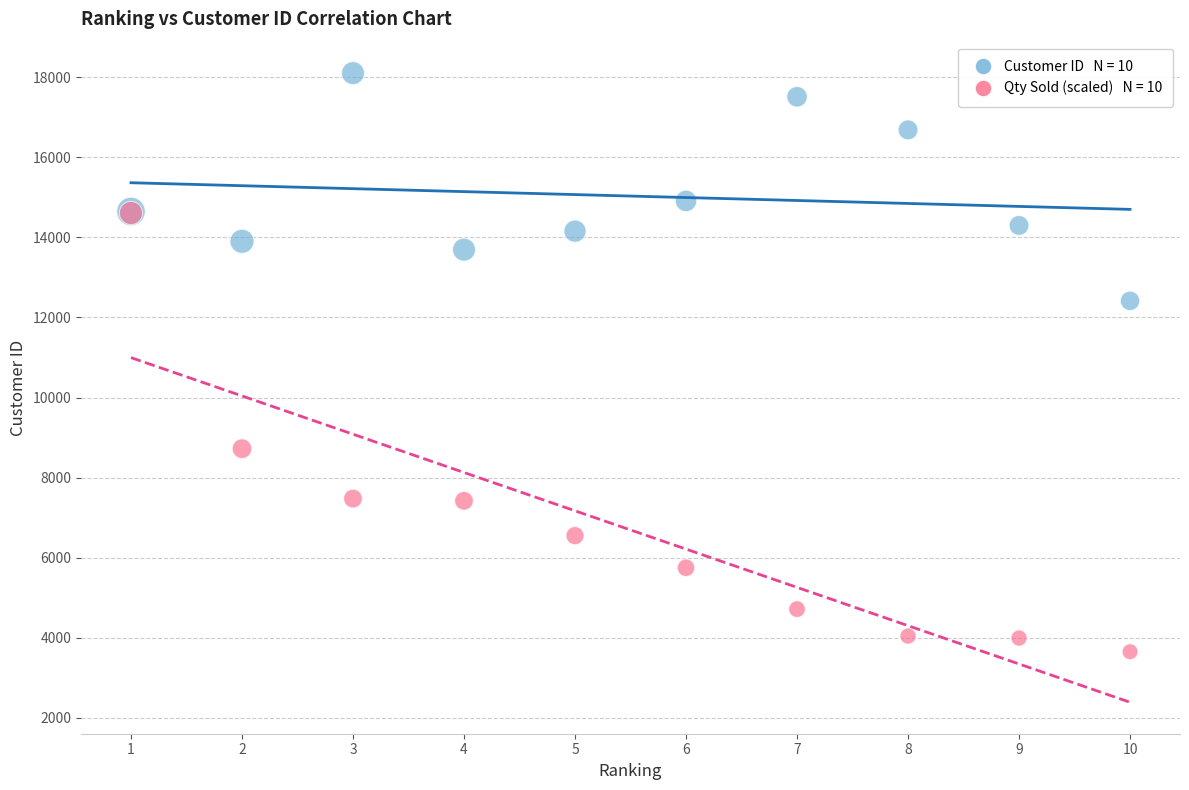

Across all series, what Y value is closest to 10877?

12415.0